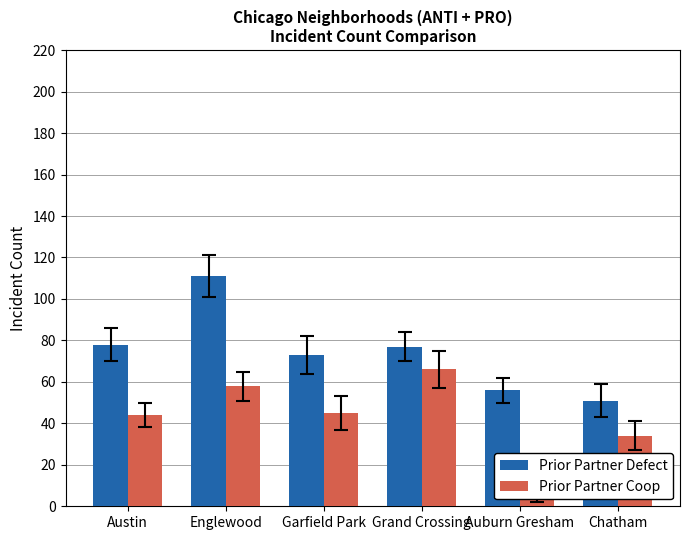

Between Austin and Chatham, which is larger?

Austin